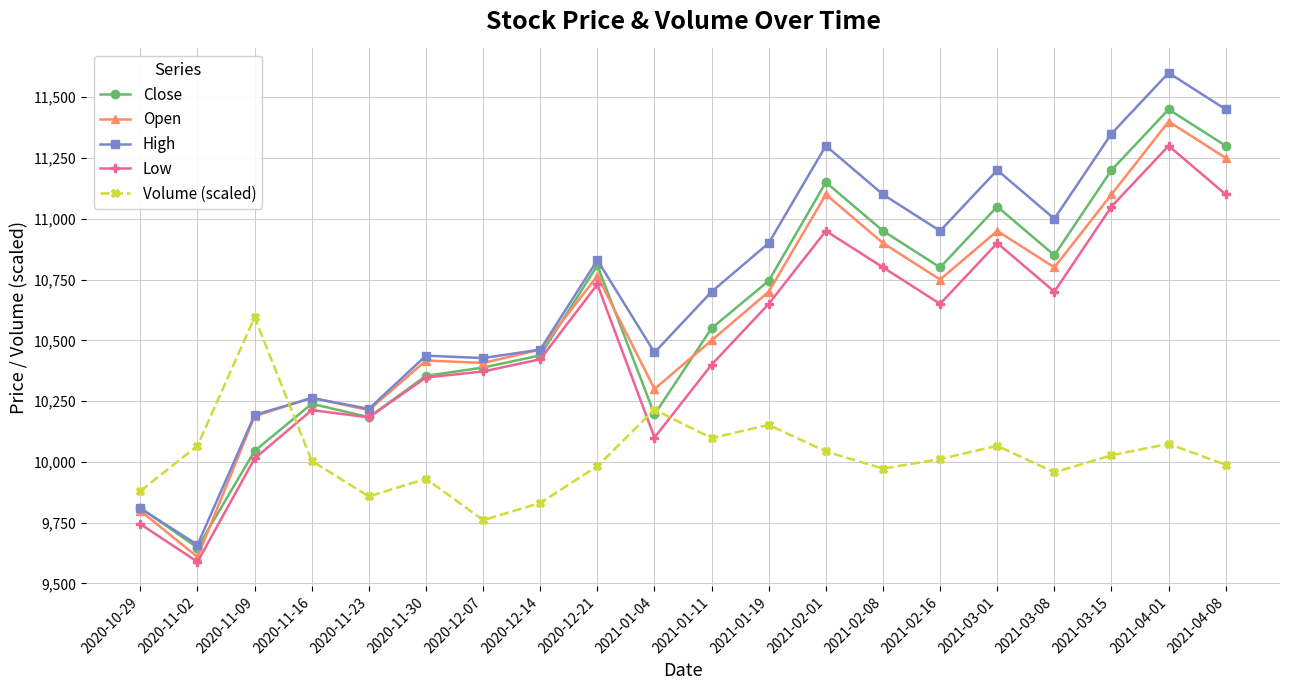

What is the difference between the second highest and minimum values in the Open series?

1641.0